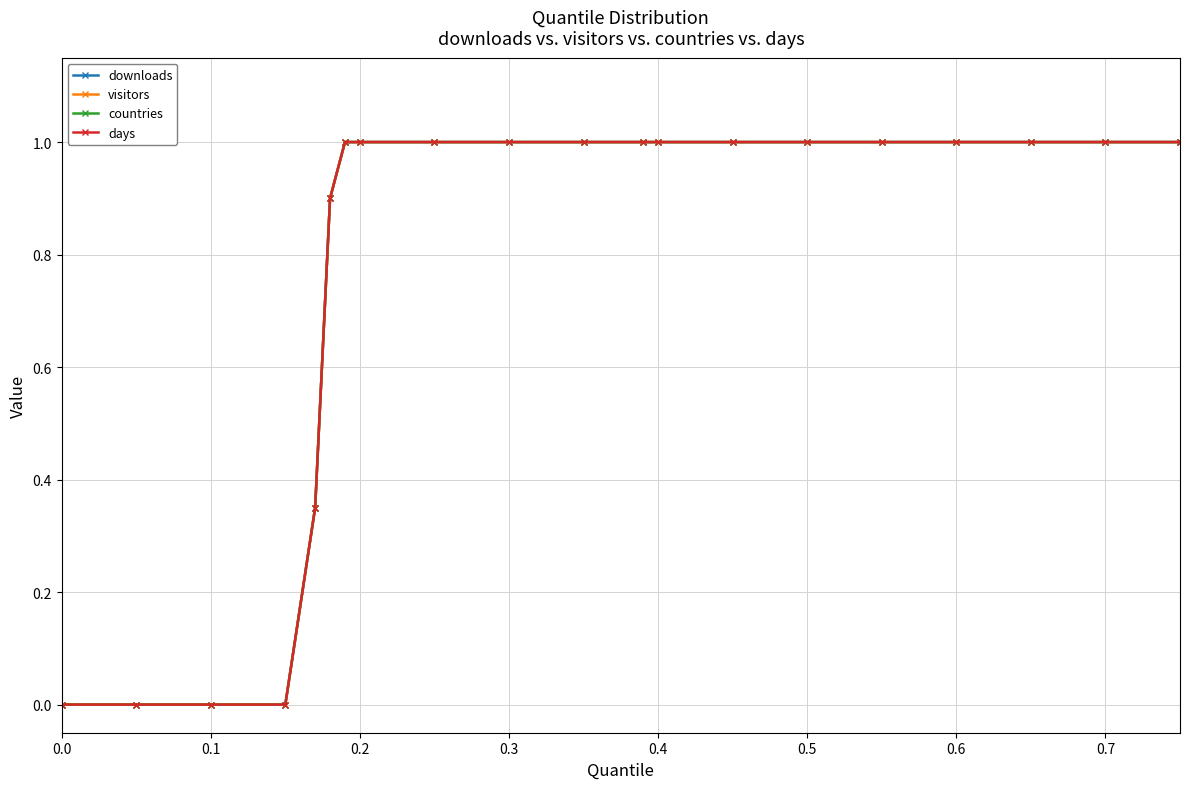

What is the difference between the maximum and minimum values in the visitors series?

1.0